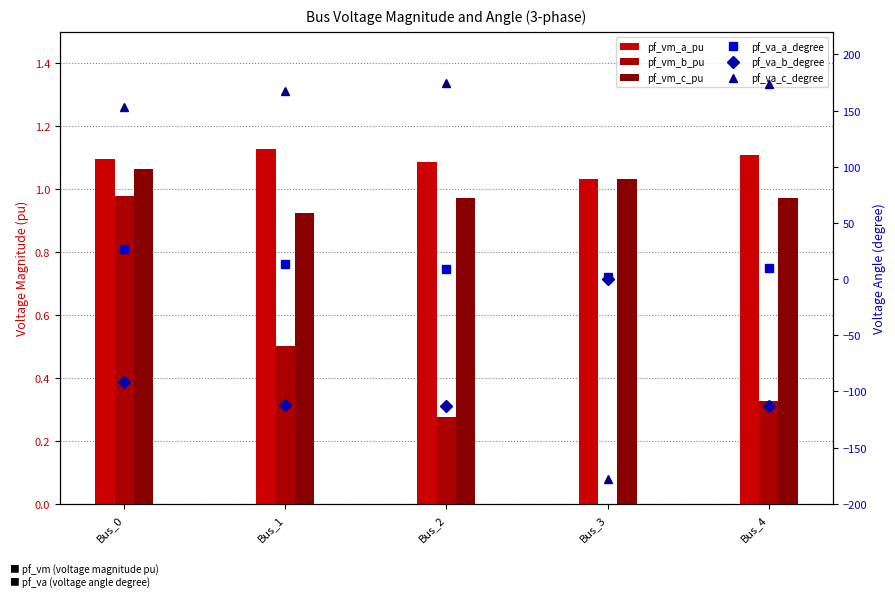

Between Bus_2 and Bus_4, which is larger?

Bus_4